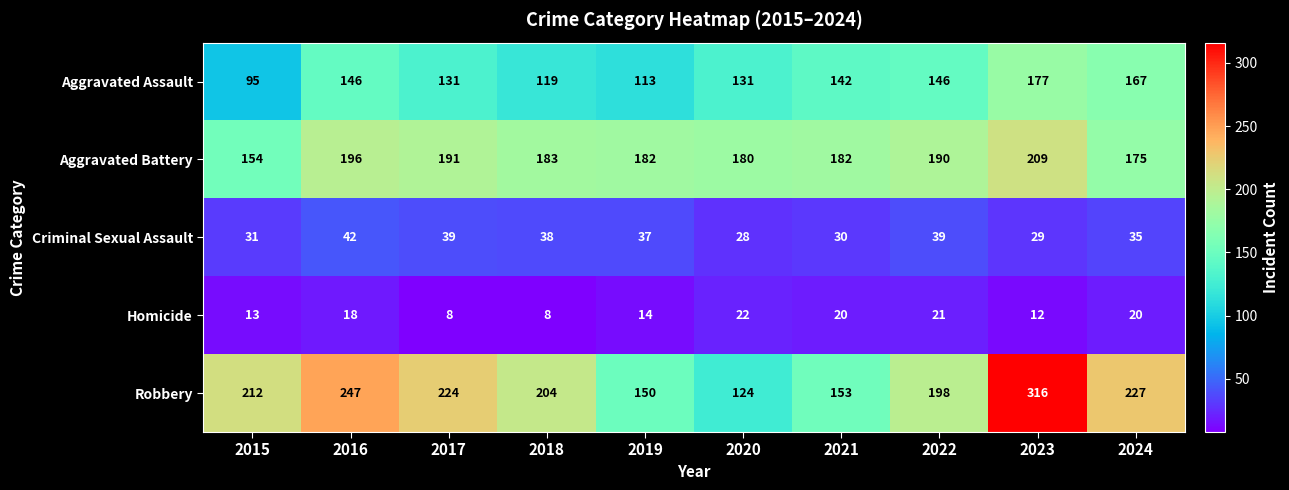

The value of Criminal Sexual Assault at 2022 is 62. True or false?

False